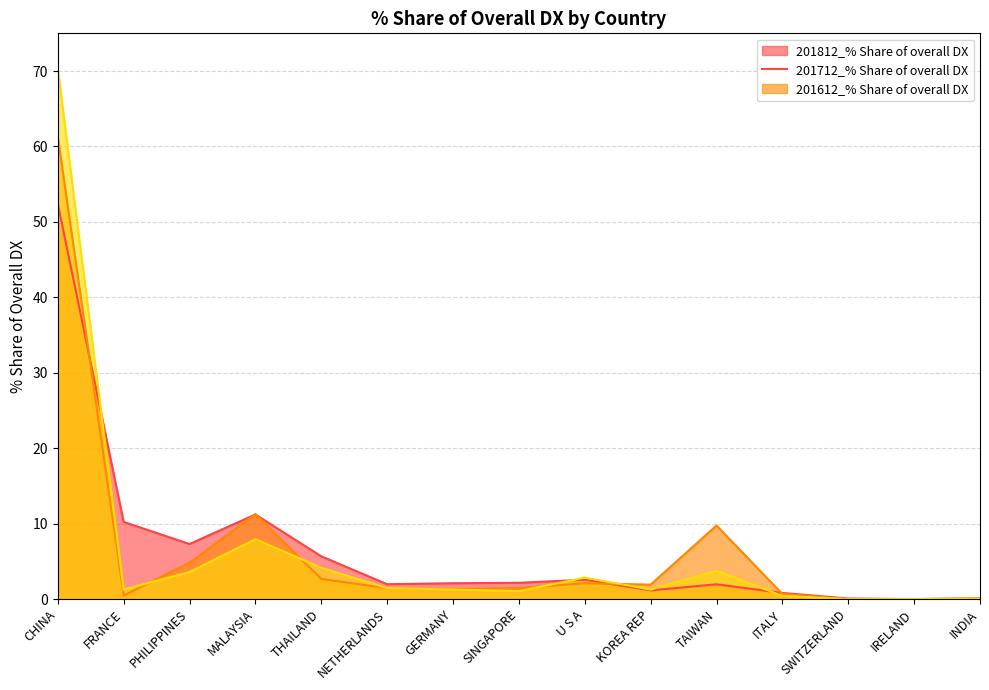

Which category has the lowest value in the 201812_% Share of overall DX series?

IRELAND